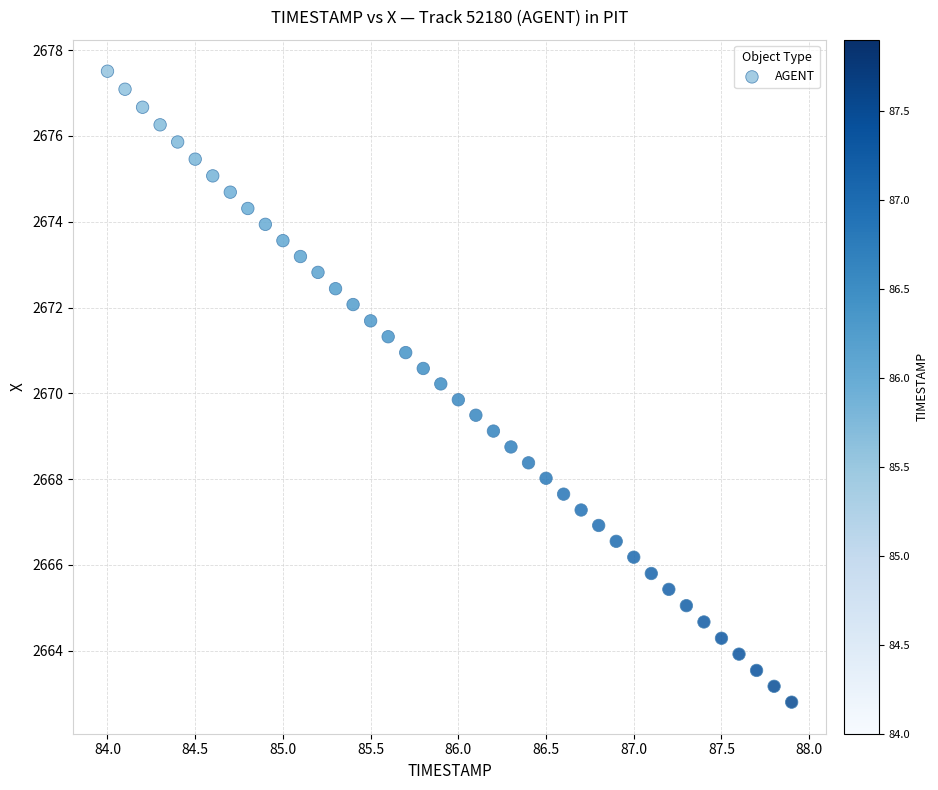

What is the range of Y values (max minus min)?

14.7